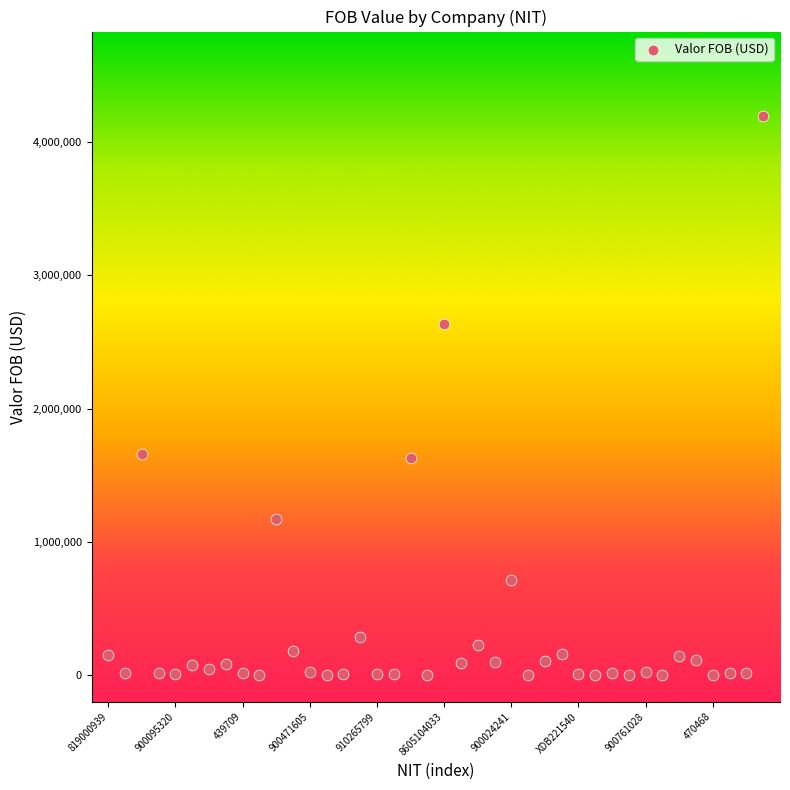

What is the range of Y values (max minus min)?

4197198.4